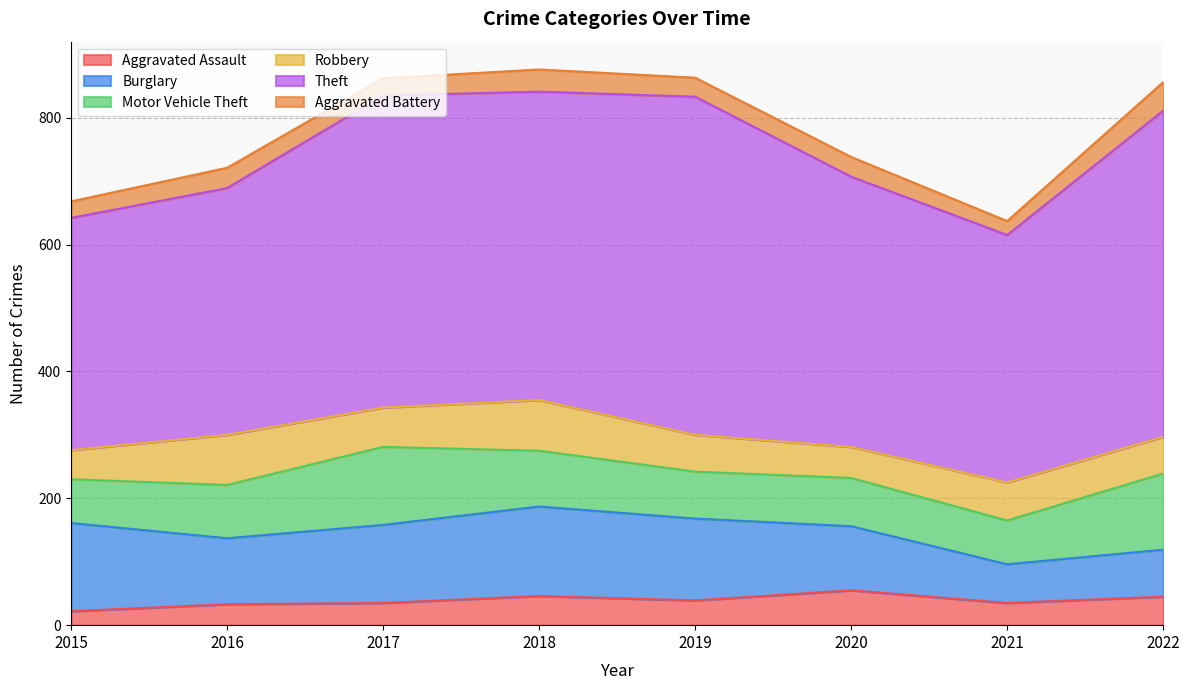

Reading left to right, list all the values displayed in this chart.

Aggravated Assault: 22	33	35	46	39	55	35	45
Burglary: 139	104	123	141	129	101	61	74
Motor Vehicle Theft: 69	84	123	88	74	76	69	120
Robbery: 46	79	62	80	58	49	60	58
Theft: 366	389	492	486	533	426	390	514
Aggravated Battery: 26	32	27	35	30	31	22	45